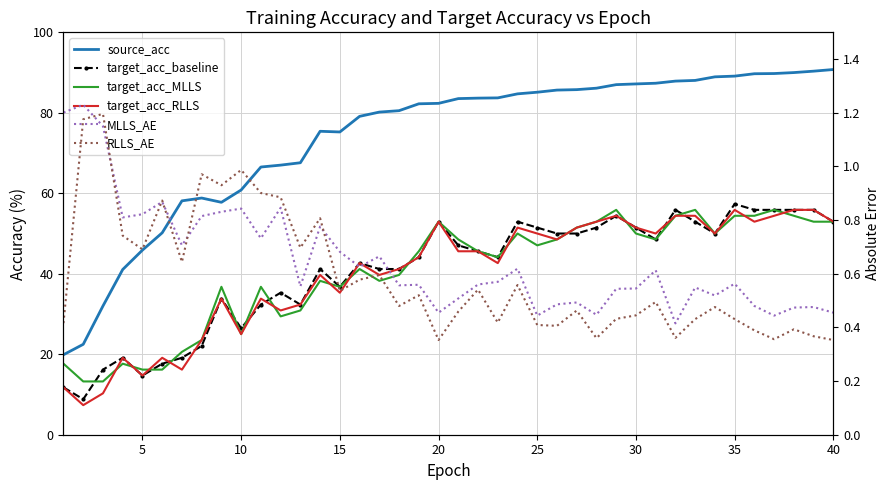

The value of MLLS_AE at 38 is 0.8. True or false?

False